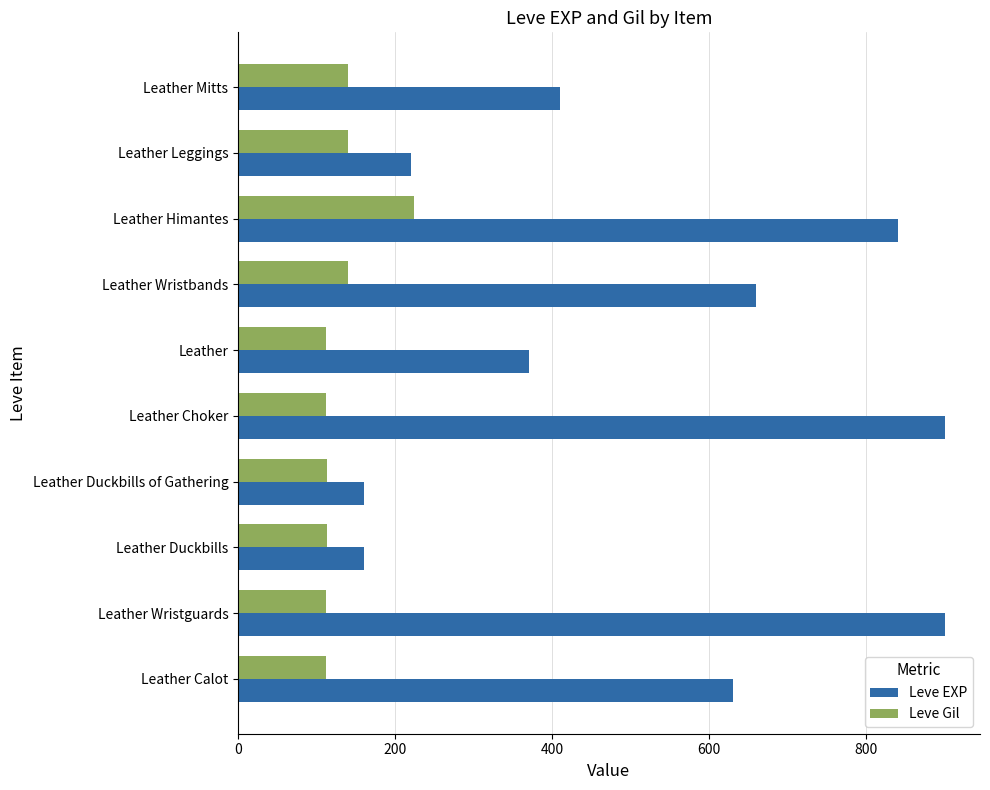

What is the sum of the Leve Gil values at Leather Calot and Leather Mitts?

252